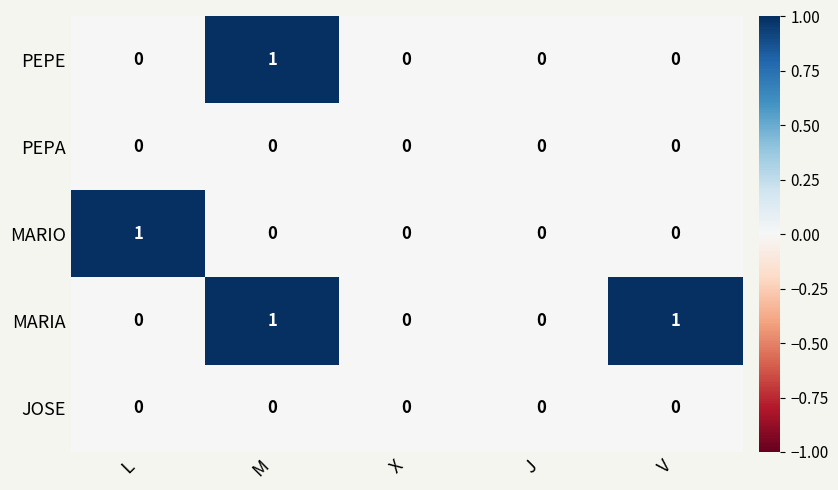

Which series has the largest total across all categories?

MARIA